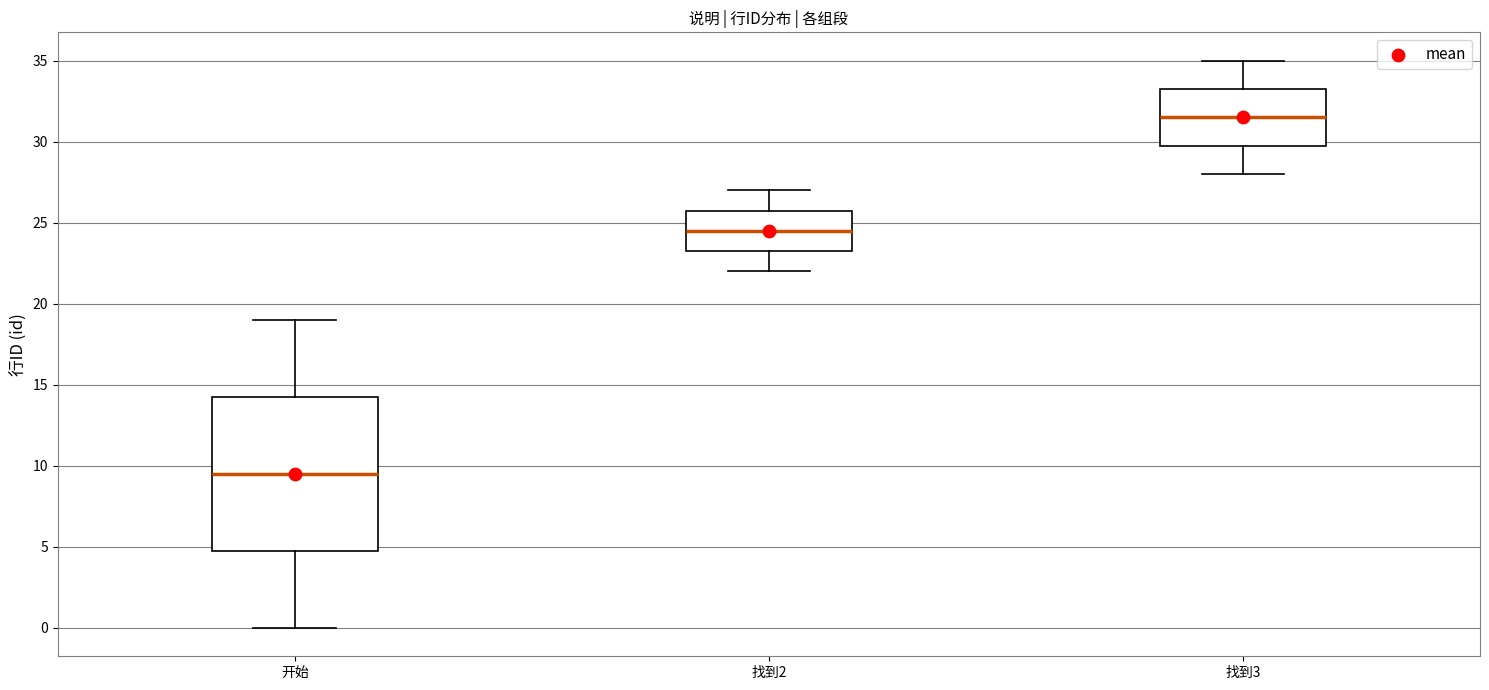

Which box has the highest median line?

找到3